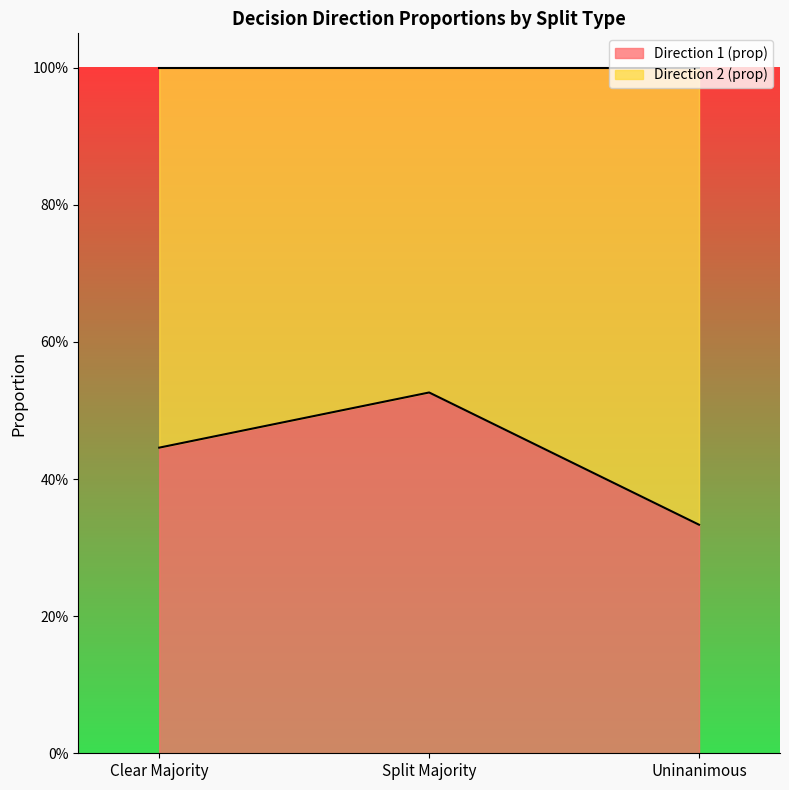

Where is the data nearest to the value 0?

Uninanimous